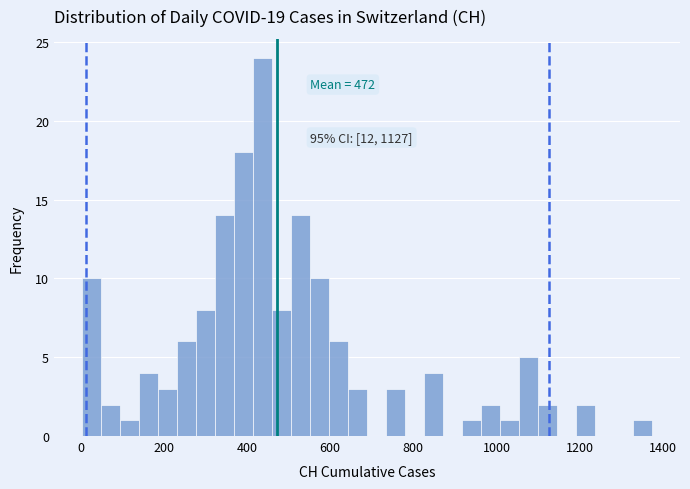

Read against the x-axis, roughly where is the centre of the tallest bar?

440